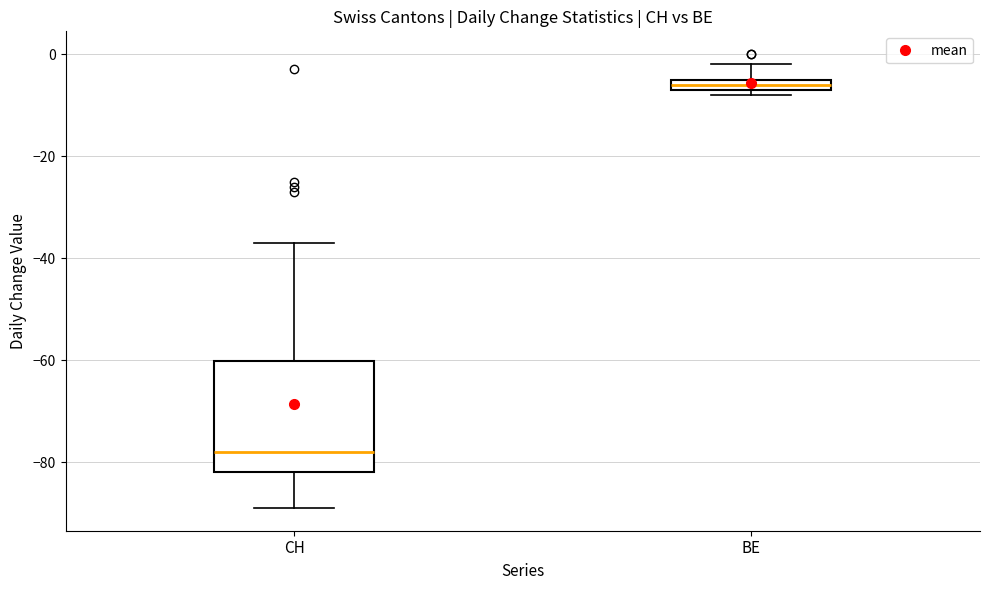

Comparing the boxes themselves (not the whiskers), which one is the tallest?

CH